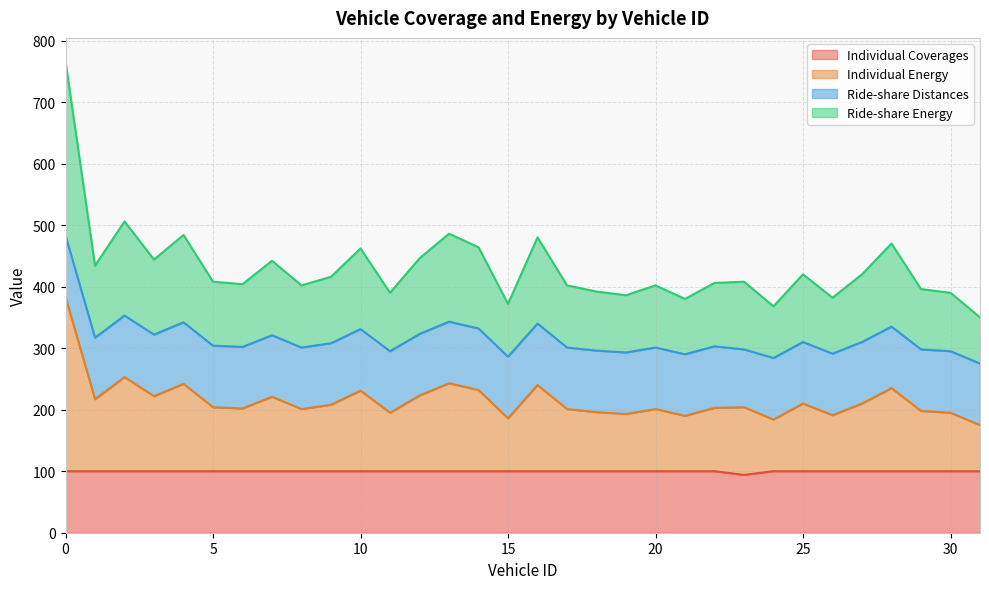

True or false: Individual Coverages and Individual Energy intersect in this chart.

False